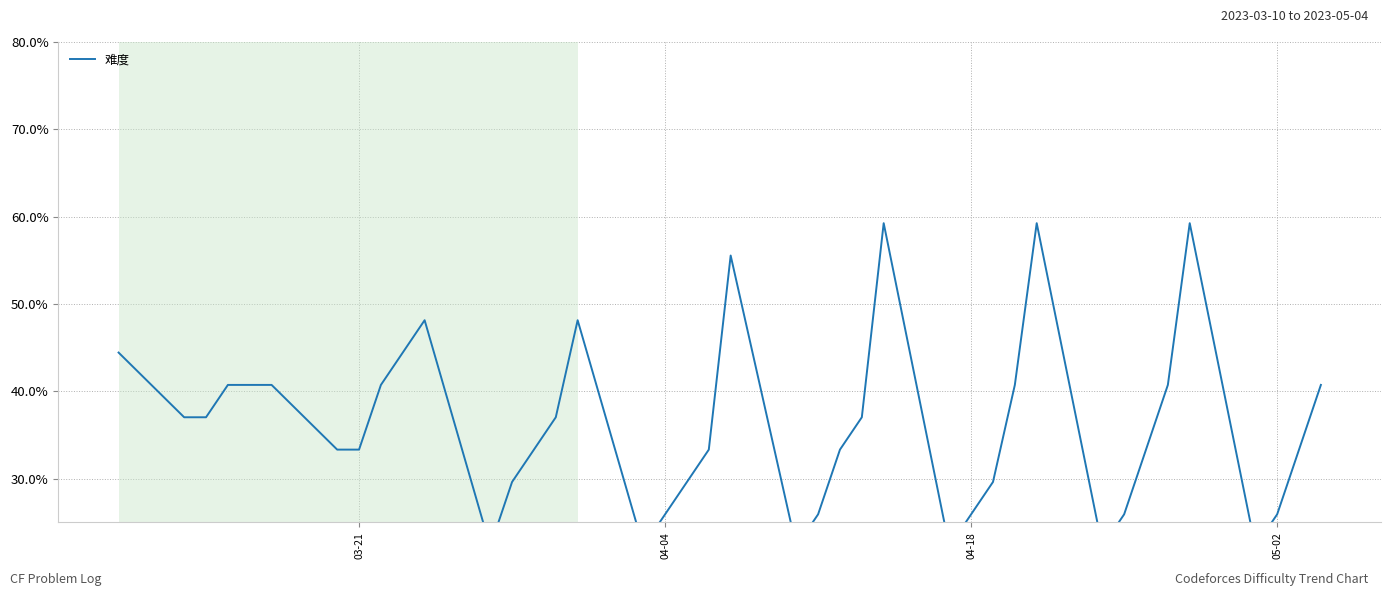

How many values exceed 33?

26